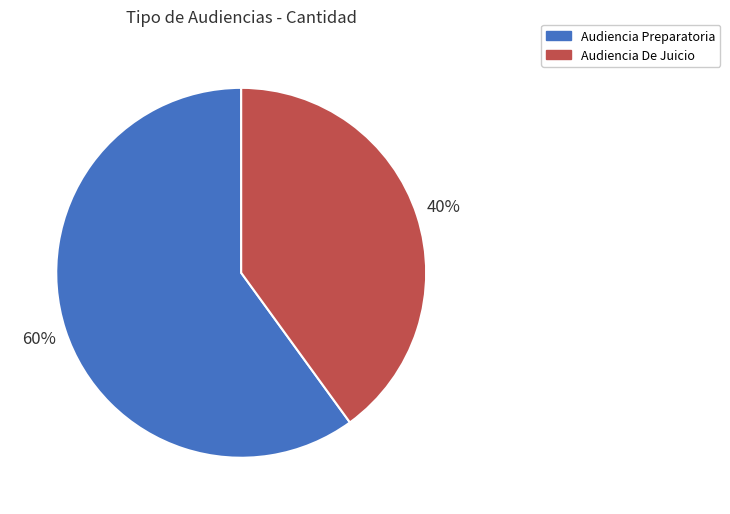

Does Audiencia De Juicio account for over 50% of the chart?

No